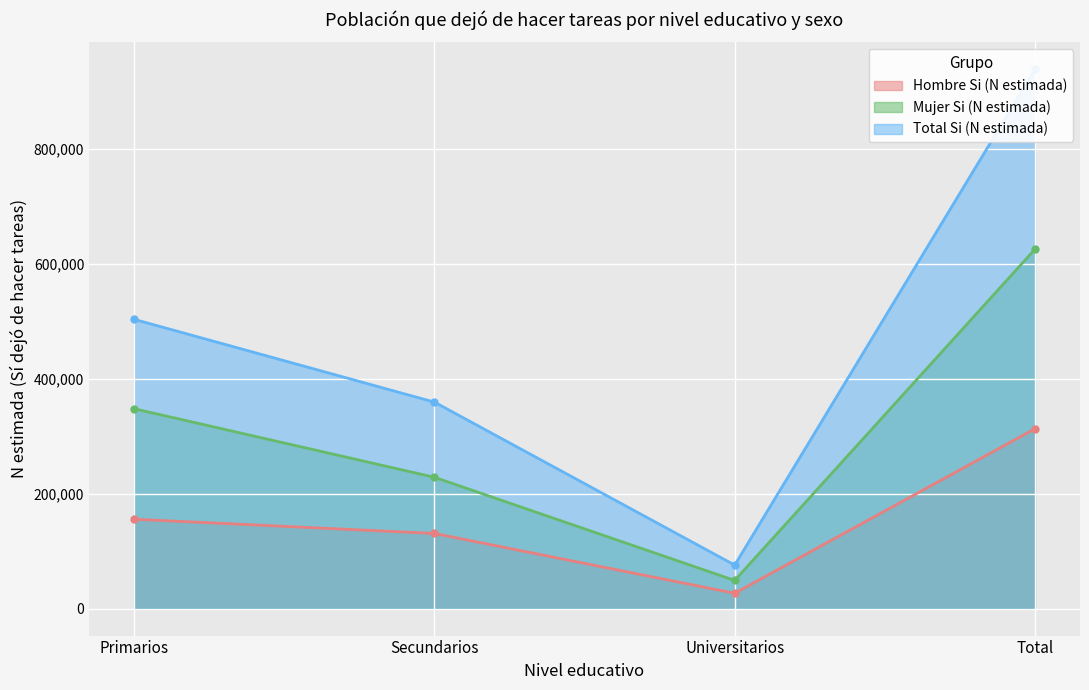

Reading right to left, list all the values displayed in this chart.

Hombre Si (N estimada): Total=312953	Universitarios=26702	Secundarios=130736	Primarios=155515
Mujer Si (N estimada): Total=625176	Universitarios=49033	Secundarios=228477	Primarios=347666
Total Si (N estimada): Total=938130	Universitarios=75735	Secundarios=359213	Primarios=503182